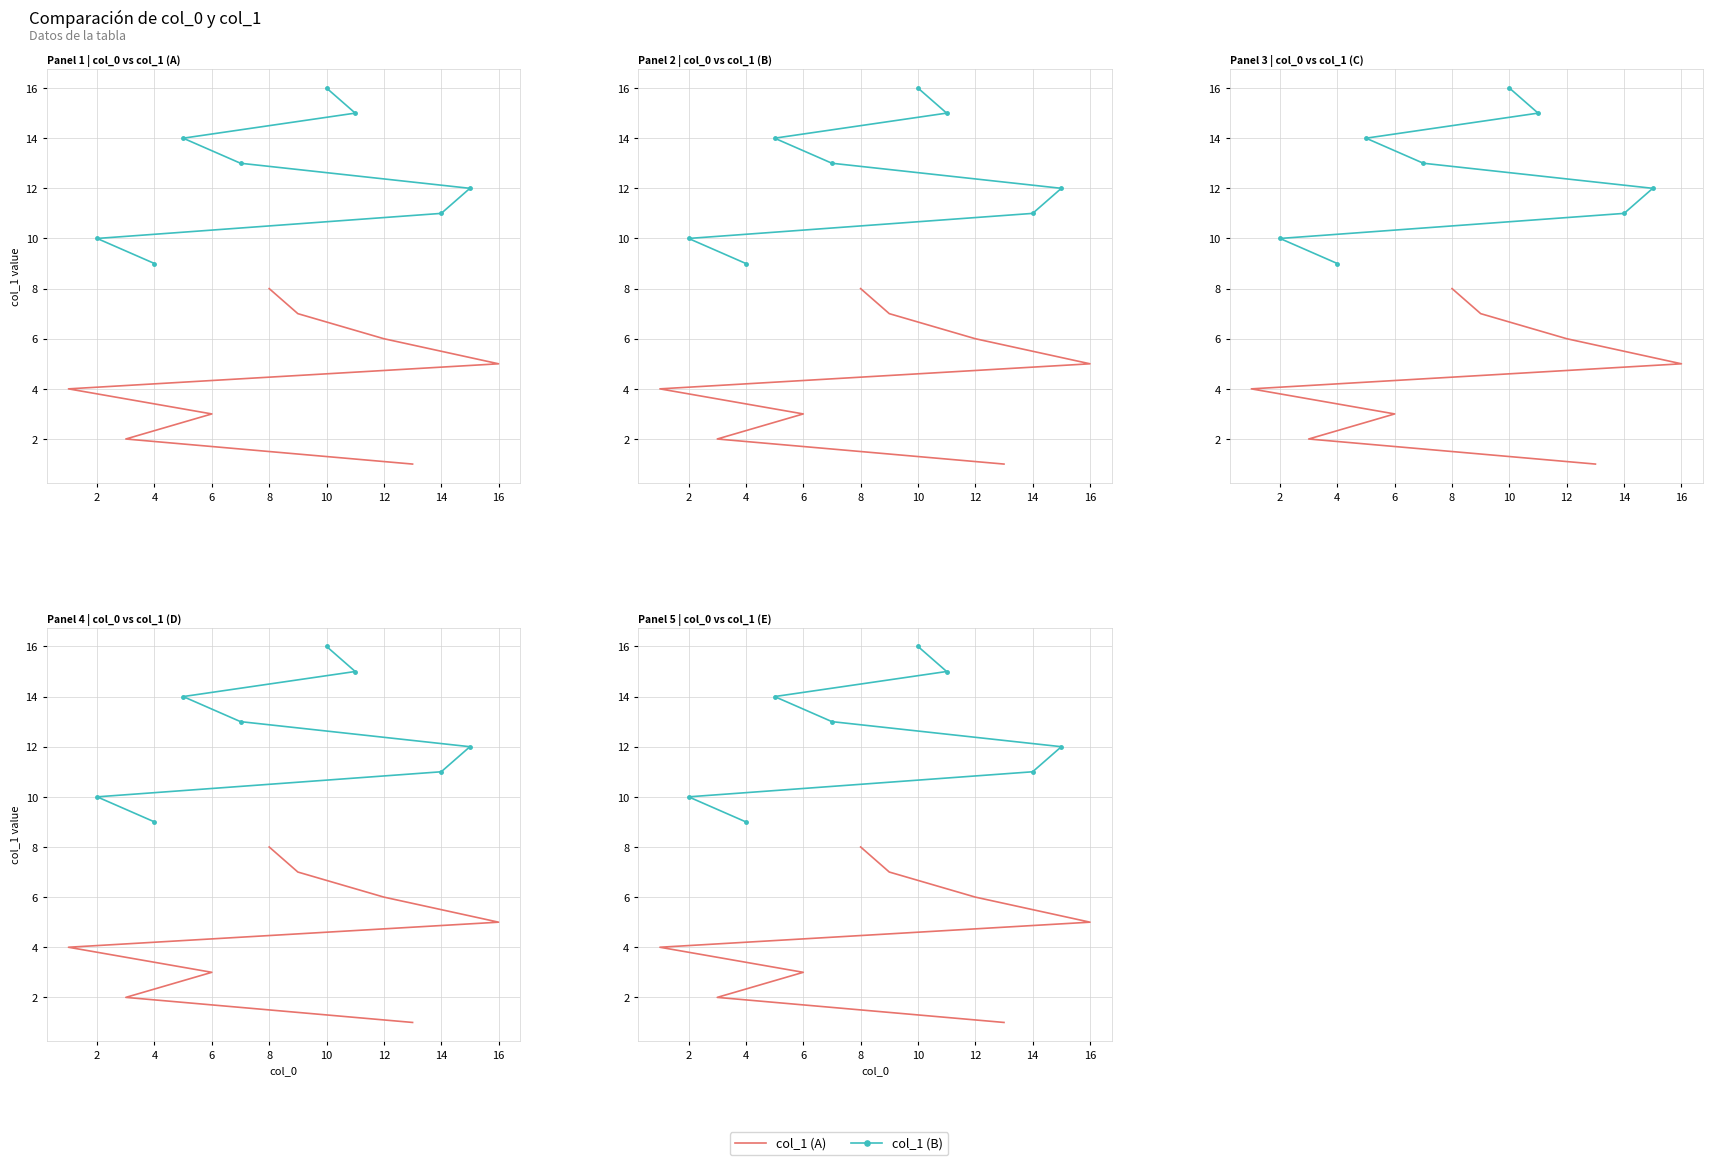

What is the difference between the highest and lowest values at 0?

8